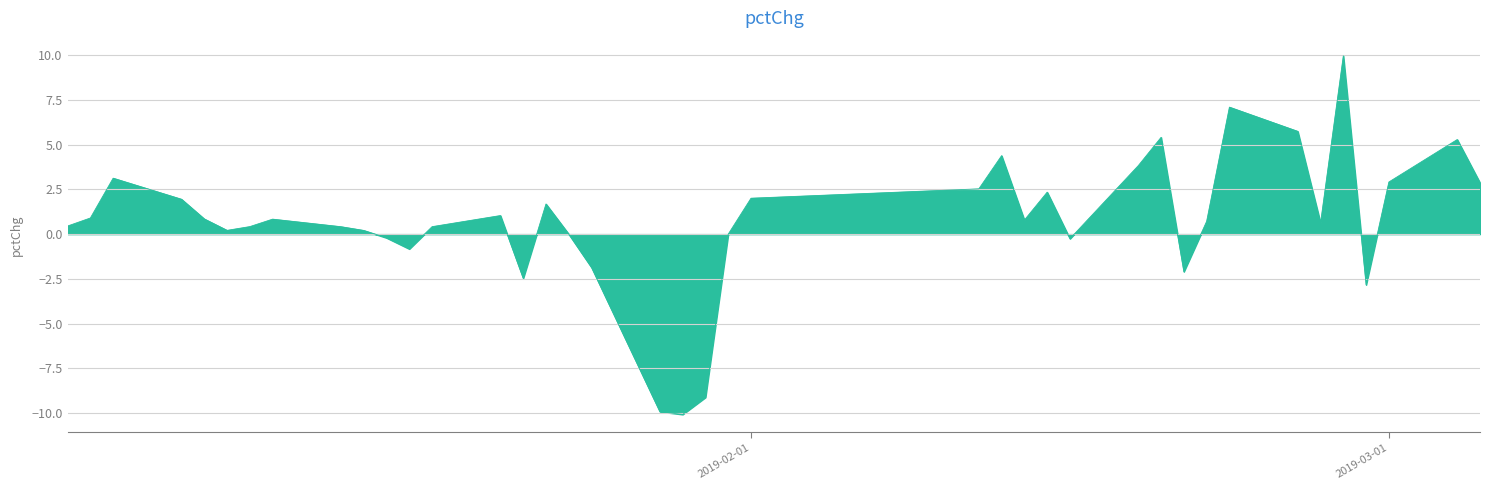

What is the minimum value shown in the chart?

-10.1